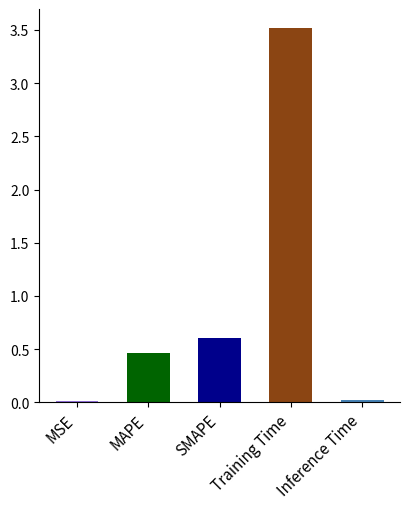

Count the number of data series in this chart.

1